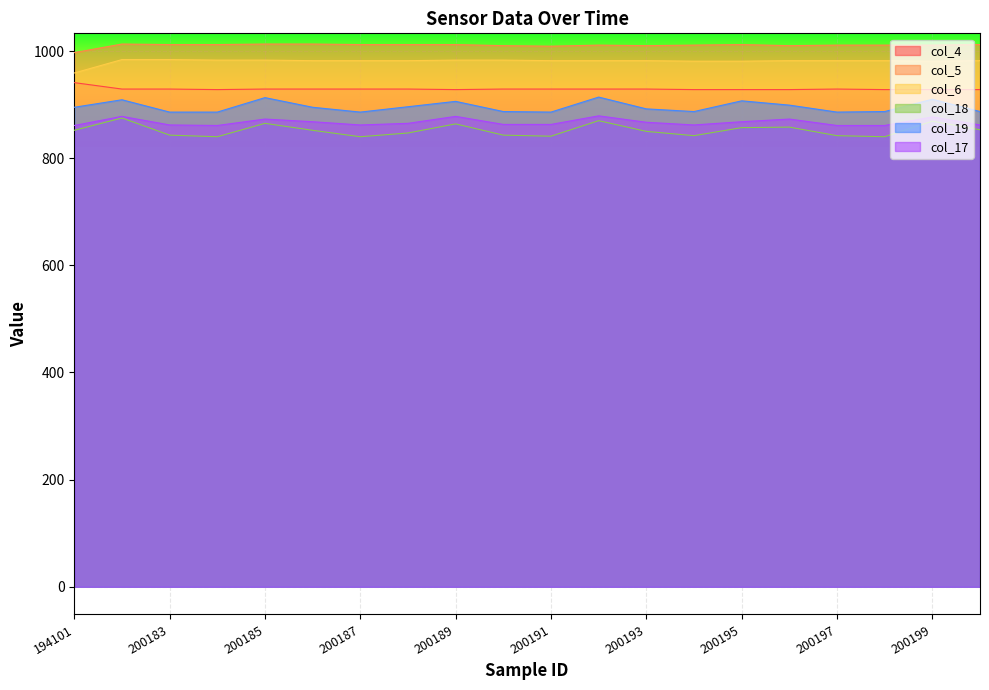

What are all the series names shown in the legend?

col_4, col_5, col_6, col_18, col_19, col_17